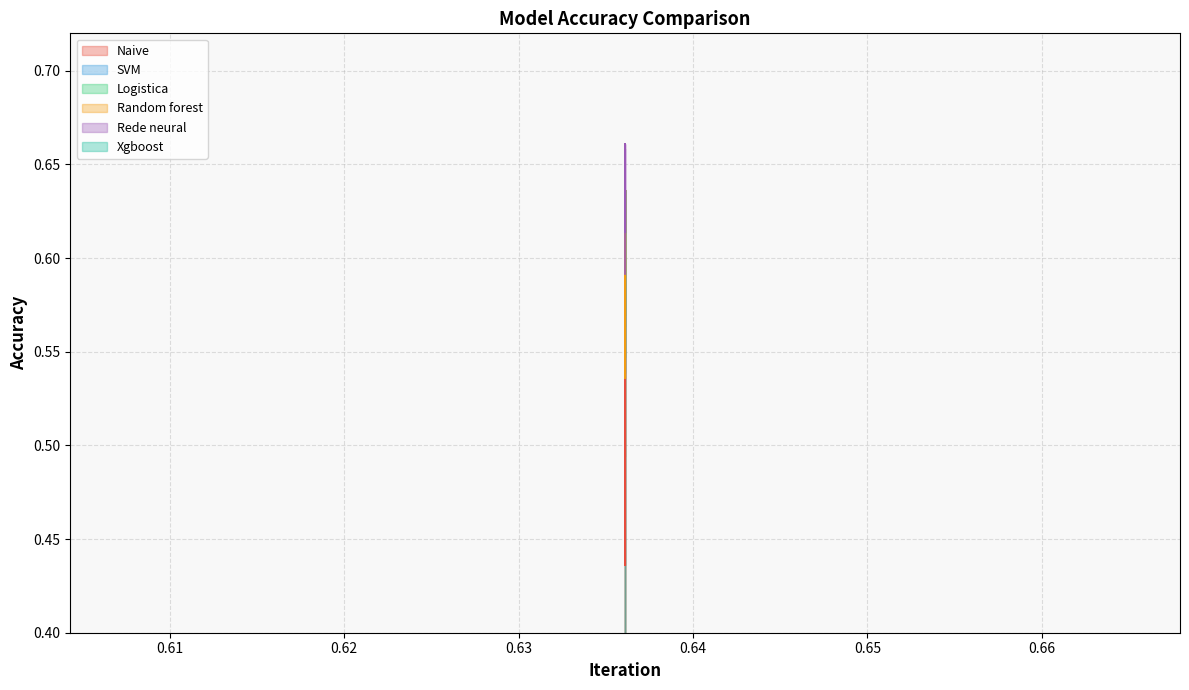

Reading right to left, transcribe all the data shown in this chart.

Naive: 0.6	0.5	0.6	0.6	0.6	0.6	0.6	0.6	0.6	0.6	0.6	0.6	0.6	0.5	0.6	0.5	0.5	0.5	0.5	0.6	0.6	0.6	0.6	0.6	0.4	0.6	0.6	0.5	0.6	0.6
SVM: 0.6	0.6	0.6	0.6	0.6	0.6	0.6	0.6	0.6	0.6	0.6	0.6	0.6	0.6	0.6	0.6	0.6	0.5	0.6	0.6	0.6	0.6	0.6	0.6	0.6	0.6	0.6	0.6	0.6	0.6
Logistica: 0.6	0.6	0.6	0.6	0.6	0.6	0.6	0.6	0.5	0.6	0.6	0.6	0.6	0.6	0.6	0.6	0.6	0.6	0.6	0.6	0.6	0.6	0.6	0.6	0.6	0.6	0.6	0.6	0.6	0.6
Random forest: 0.6	0.6	0.6	0.6	0.6	0.6	0.6	0.6	0.6	0.6	0.6	0.6	0.6	0.6	0.6	0.6	0.6	0.5	0.6	0.6	0.6	0.6	0.6	0.6	0.6	0.6	0.6	0.6	0.6	0.6
Rede neural: 0.6	0.6	0.6	0.6	0.7	0.6	0.6	0.6	0.6	0.6	0.7	0.6	0.6	0.6	0.6	0.6	0.6	0.6	0.6	0.6	0.6	0.6	0.7	0.6	0.6	0.6	0.7	0.7	0.7	0.7